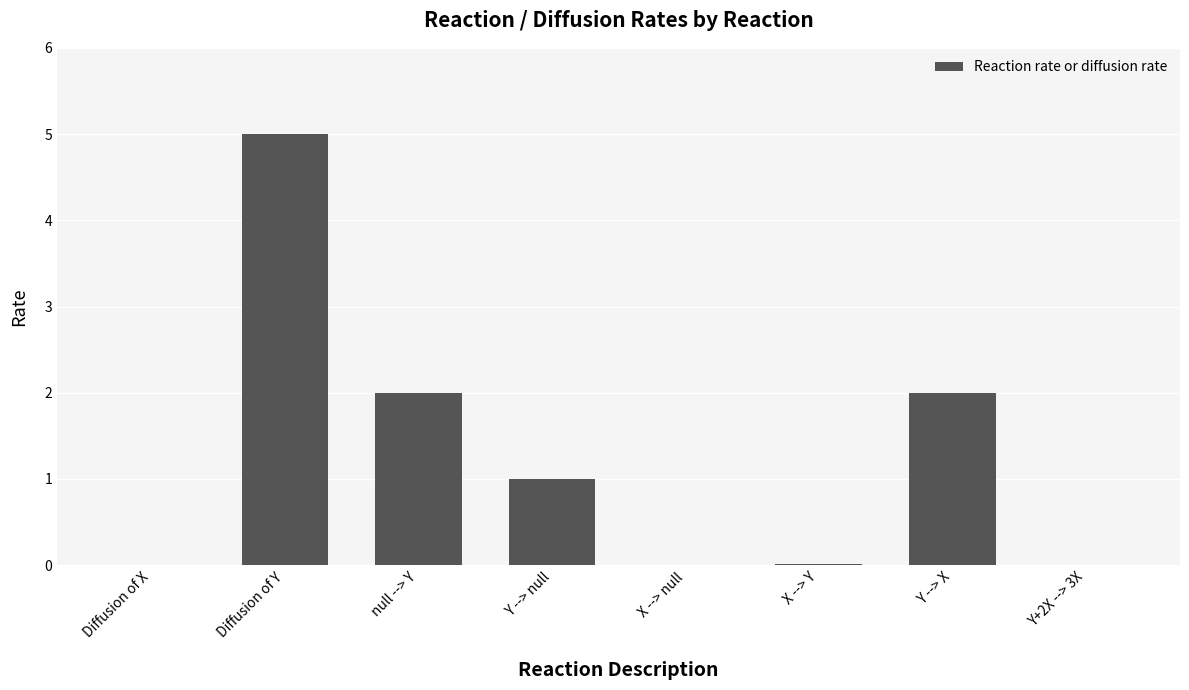

How many categories are shown in the chart?

8